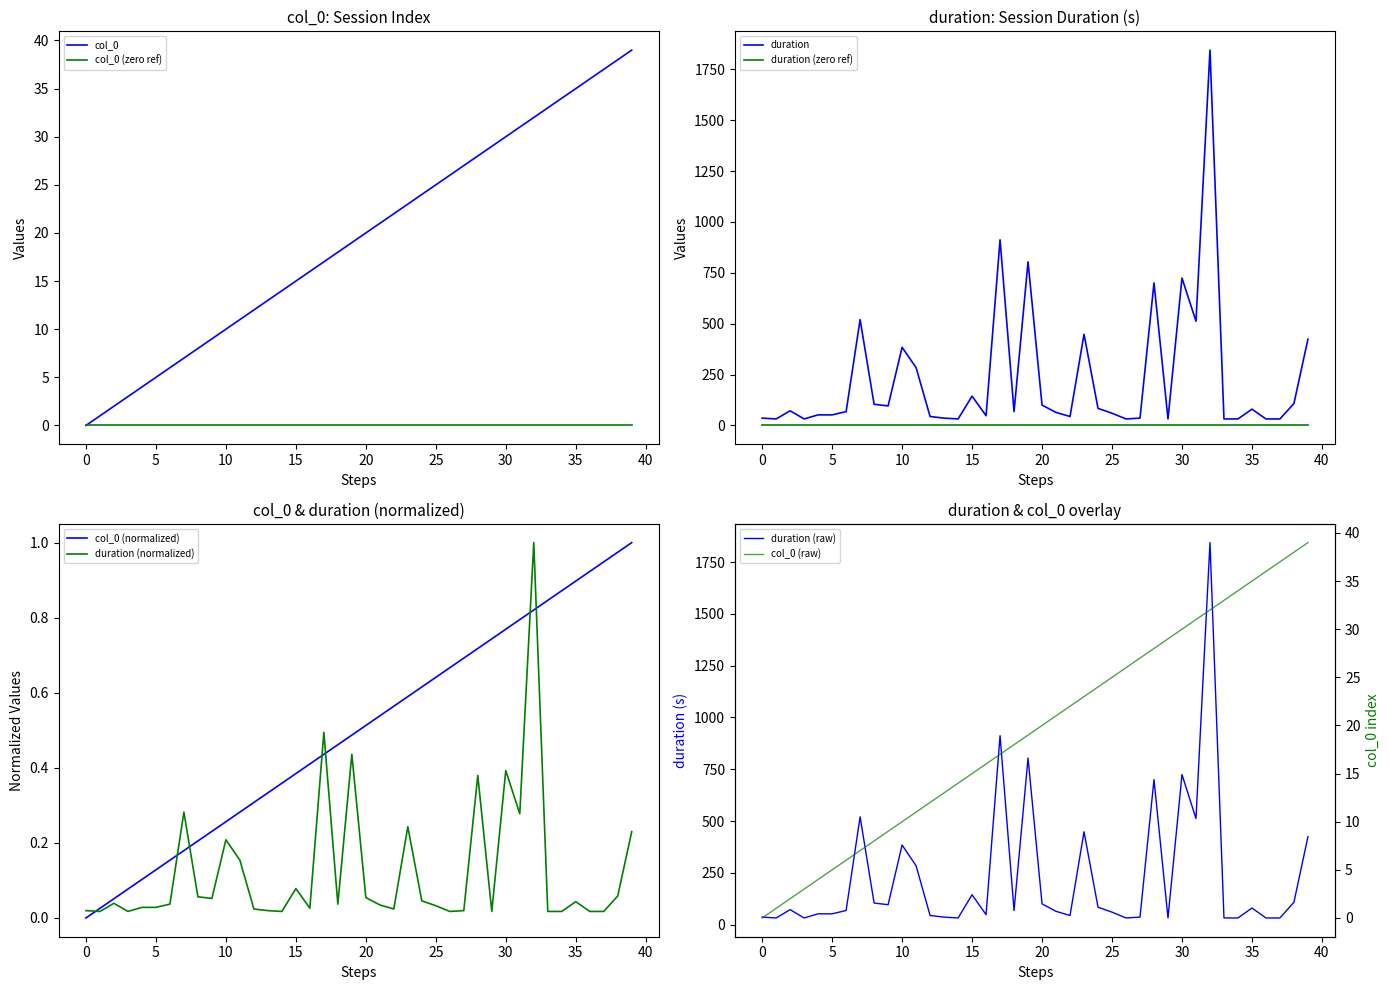

Which category has the lowest value in the duration series?

1